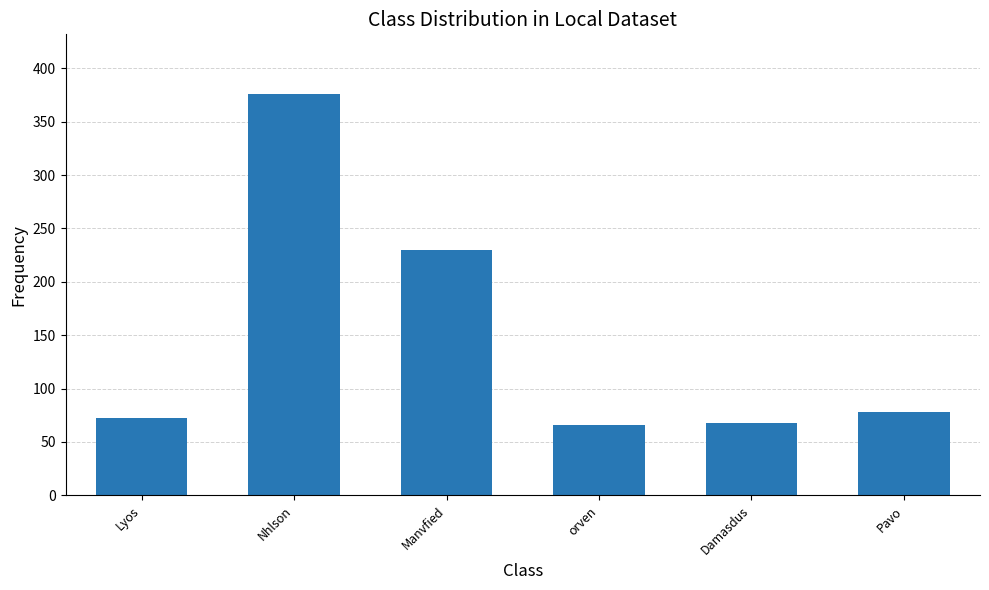

Reading right to left, transcribe all the data shown in this chart.

77.6	67.4	65.5	229.9	375.5	72.5